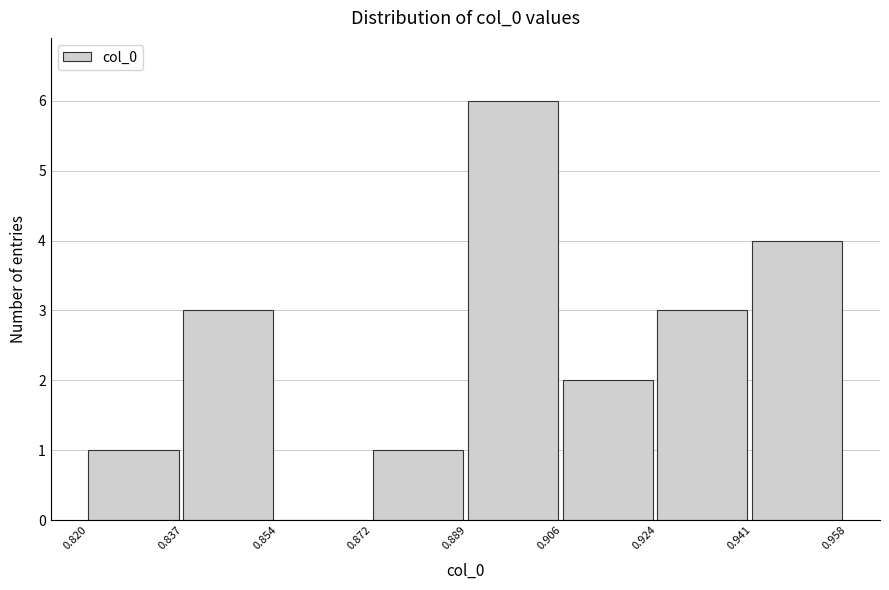

Over which range of the x-axis is the bar tallest?

0.889 to 0.906